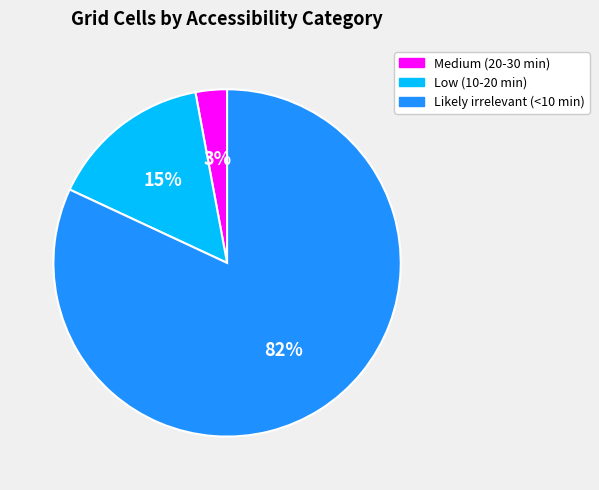

How many slices are in this pie chart?

3